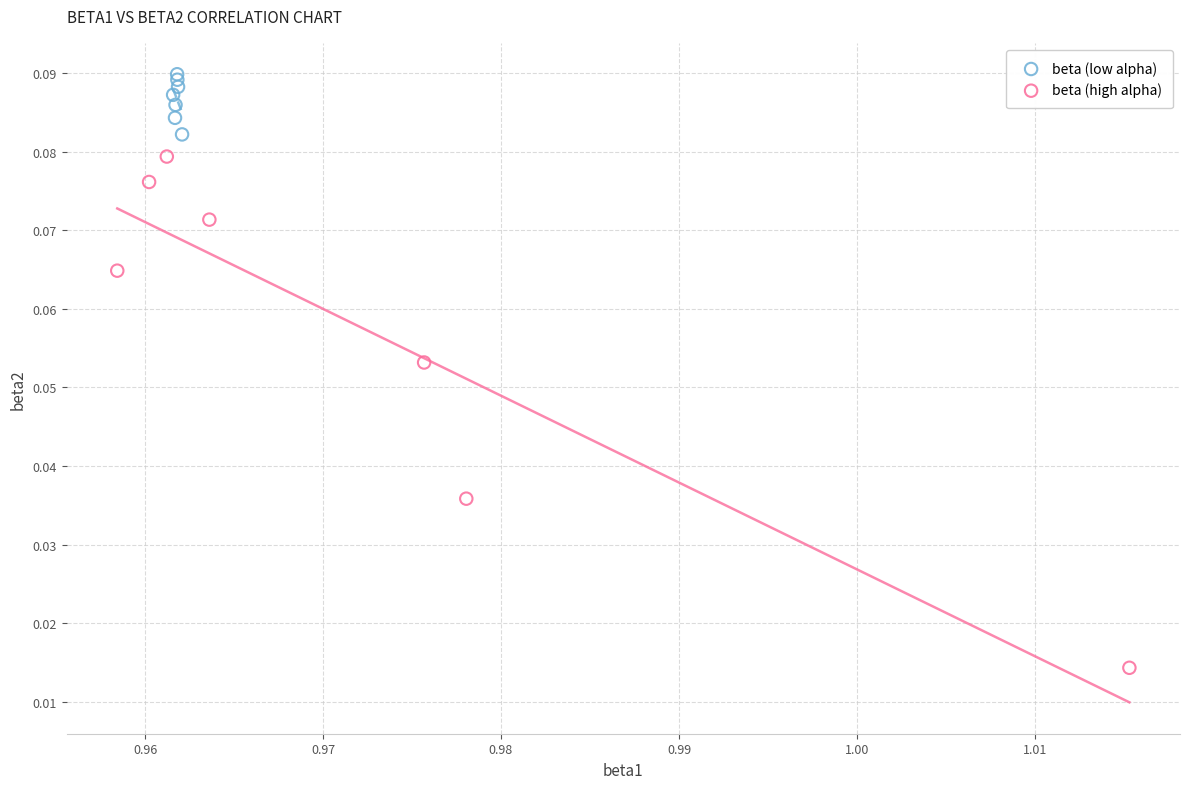

Which series contains the lowest Y value?

beta (high alpha)